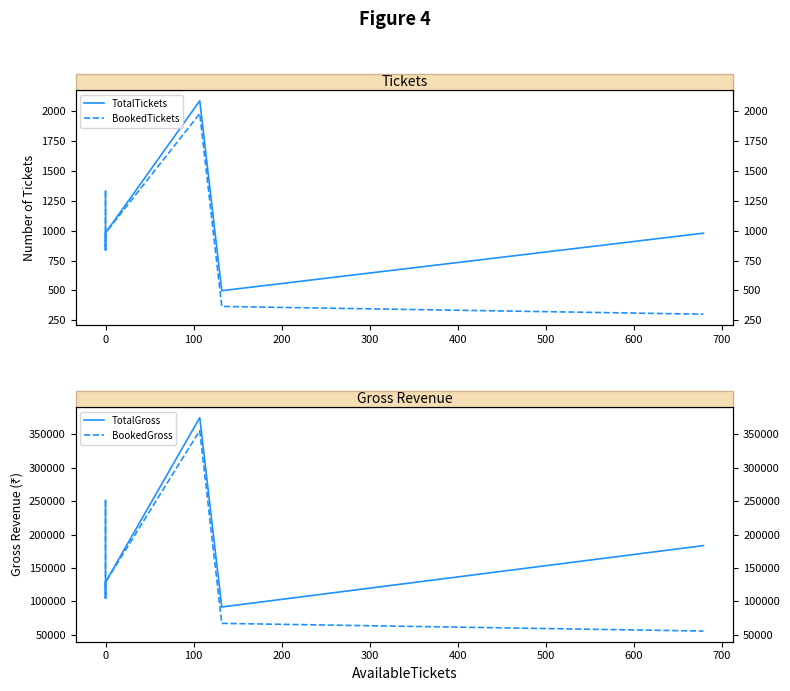

List the series in order of their peak value, lowest first.

BookedTickets, TotalTickets, BookedGross, TotalGross